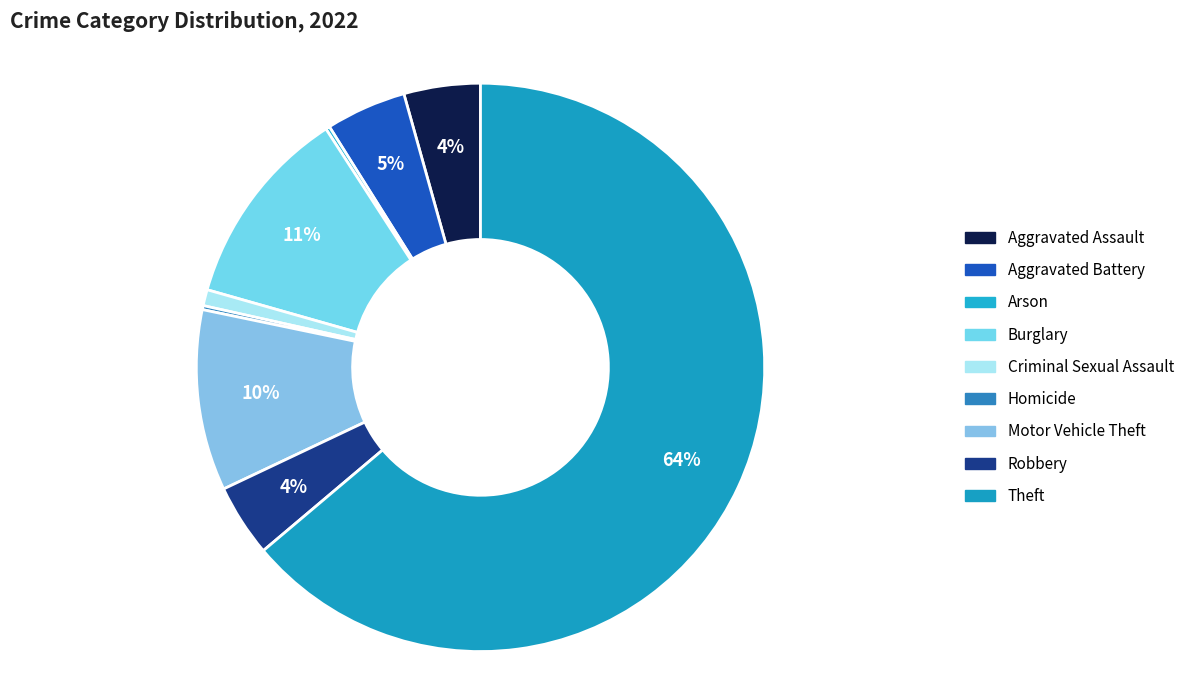

True or false: Homicide accounts for 5% of the total.

False